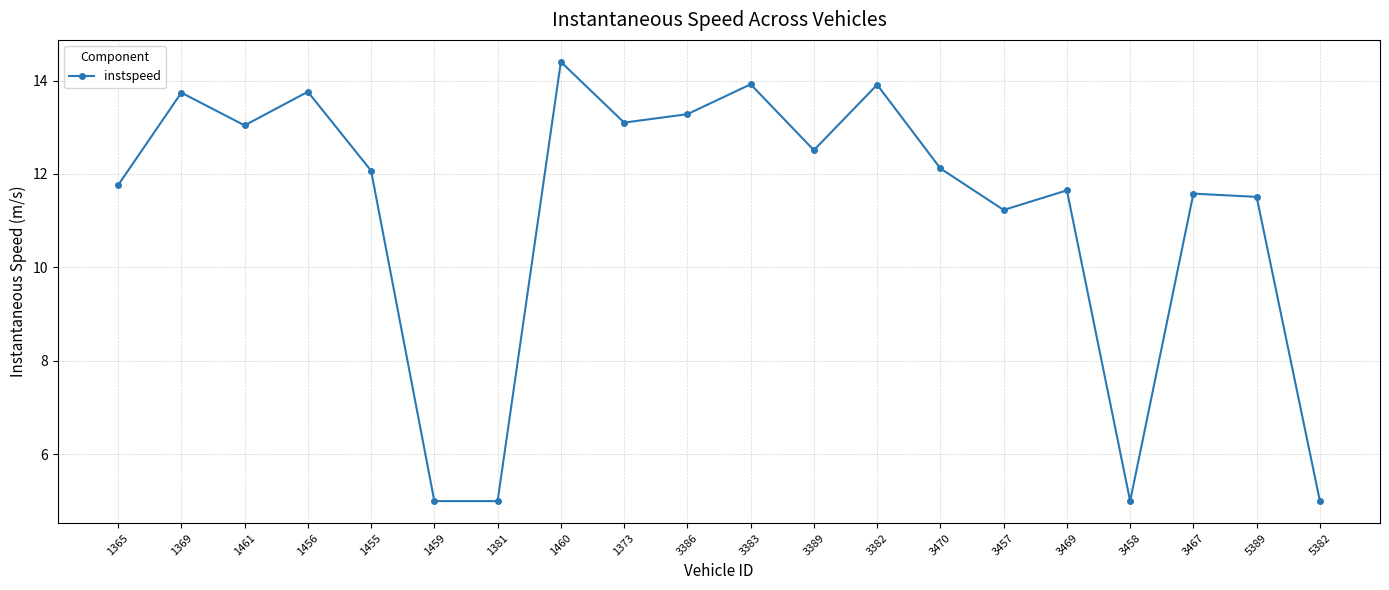

How many lines are shown in the chart?

1